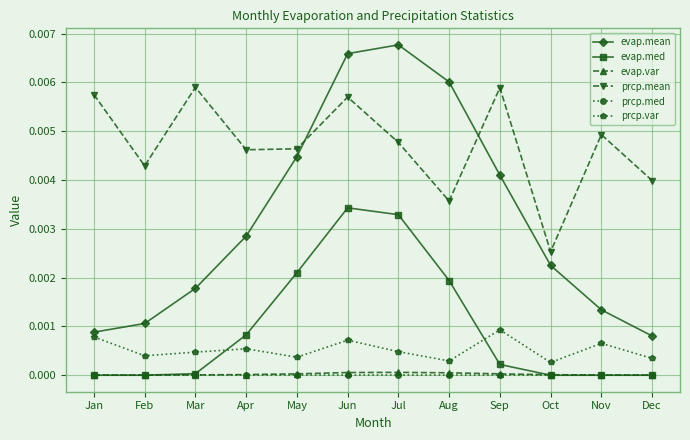

Which series has the largest range (max minus min)?

evap.mean